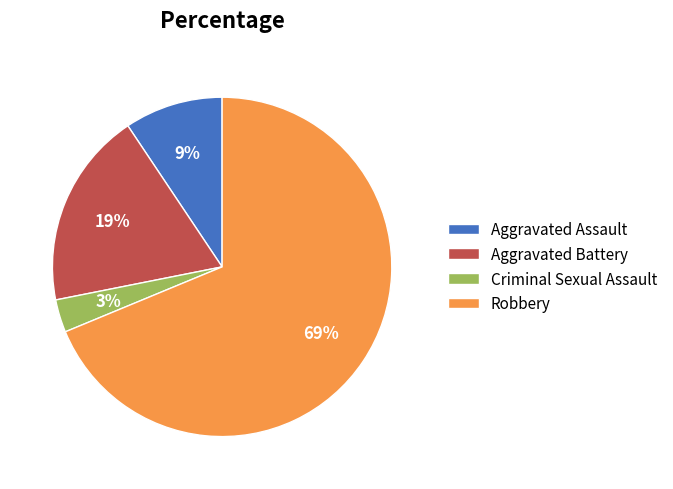

What percentage is the Aggravated Assault slice, to the nearest percent?

9%